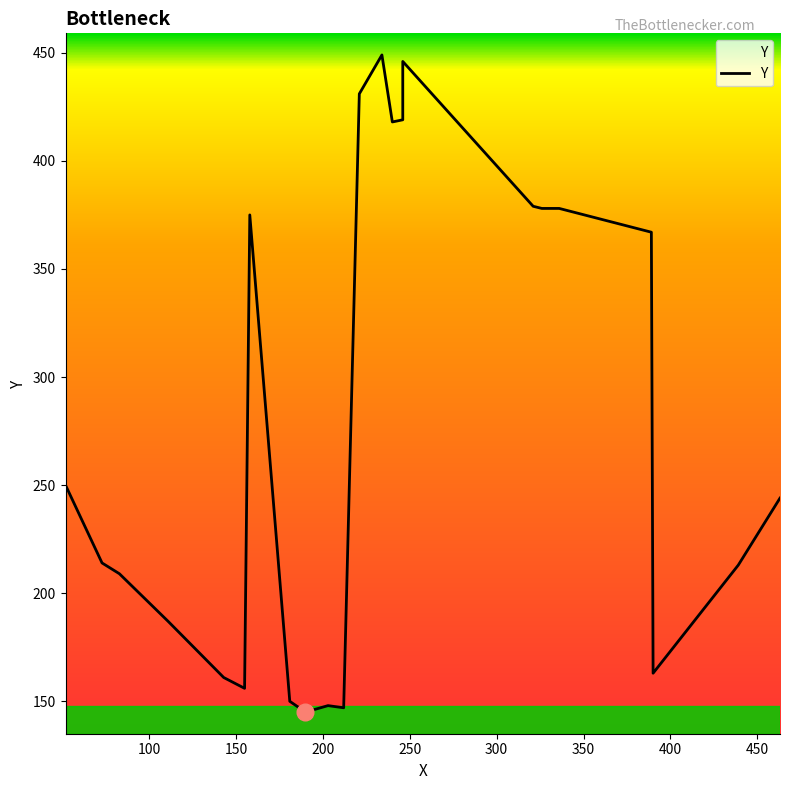

How many lines are shown in the chart?

1